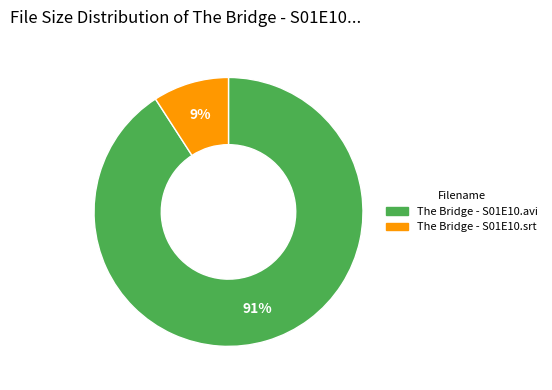

To the nearest percent, what is the difference between the The Bridge - S01E10.srt and The Bridge - S01E10.avi slice percentages?

82%